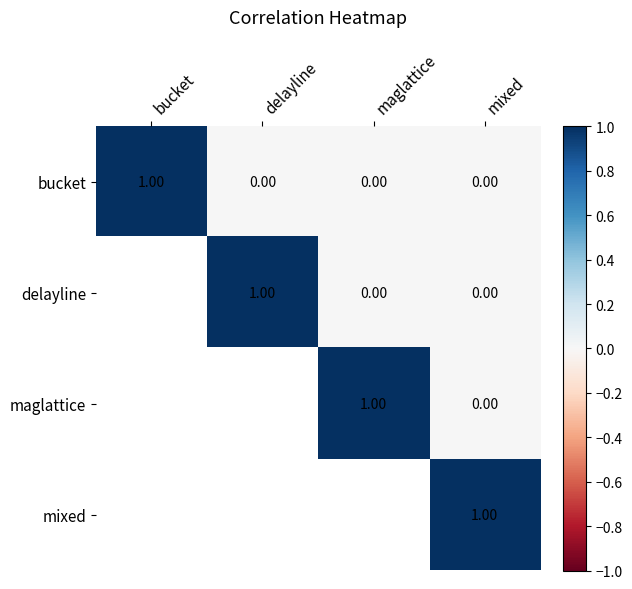

What is the difference between the maximum and minimum values in the bucket series?

1.0